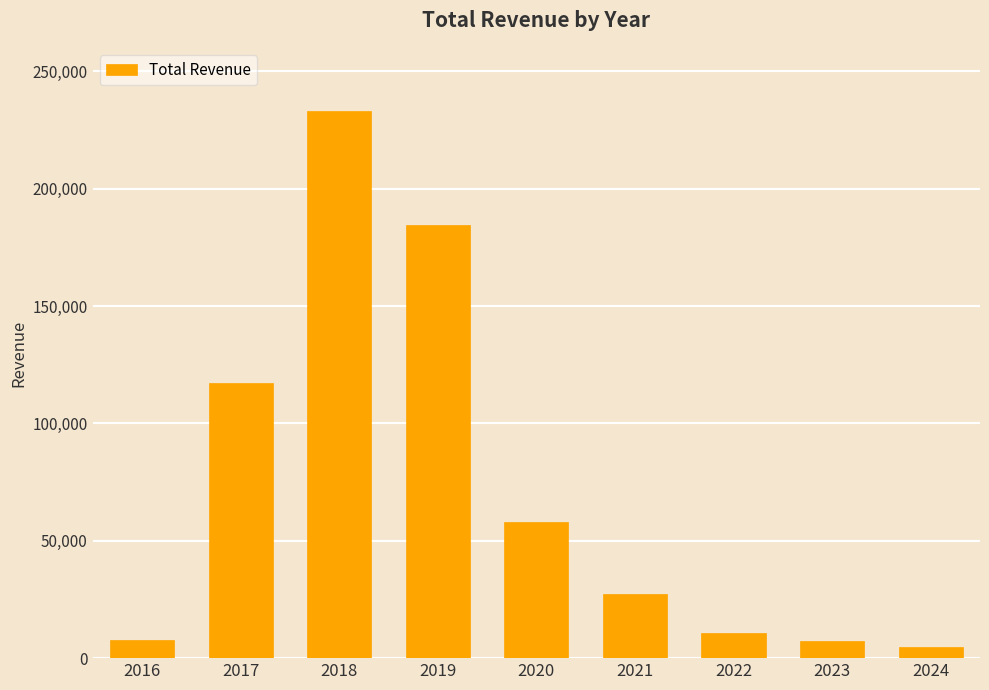

The chart shows a value of 39308 at 2020. True or false?

False